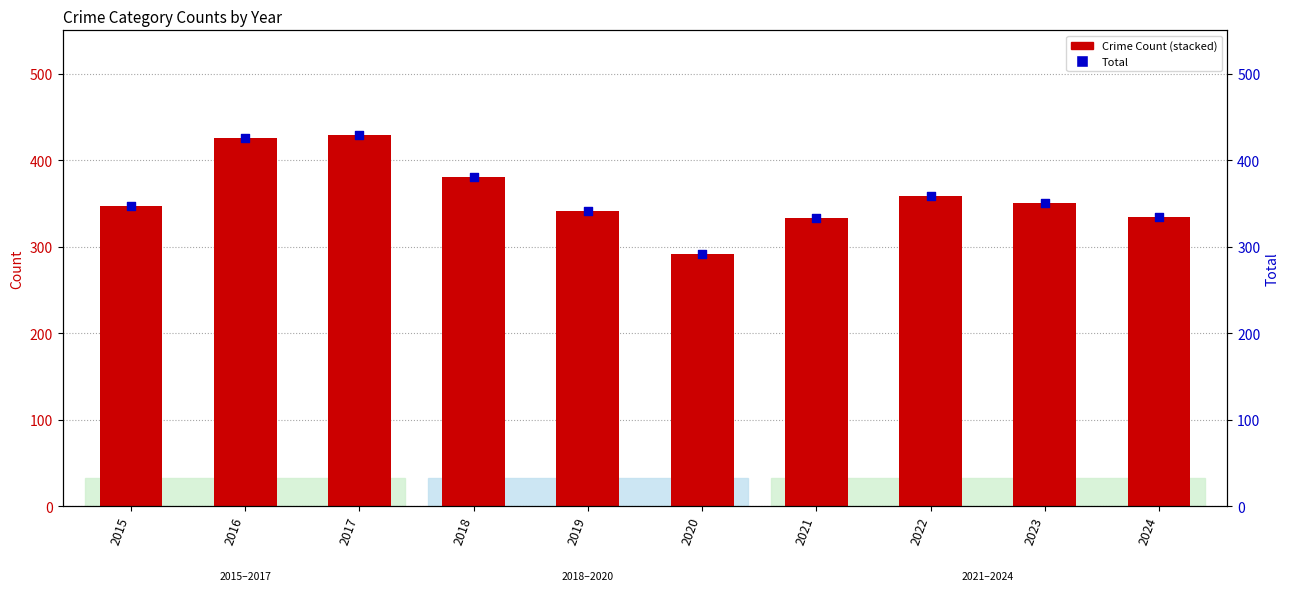

At how many categories does at least one series exceed 355?

4